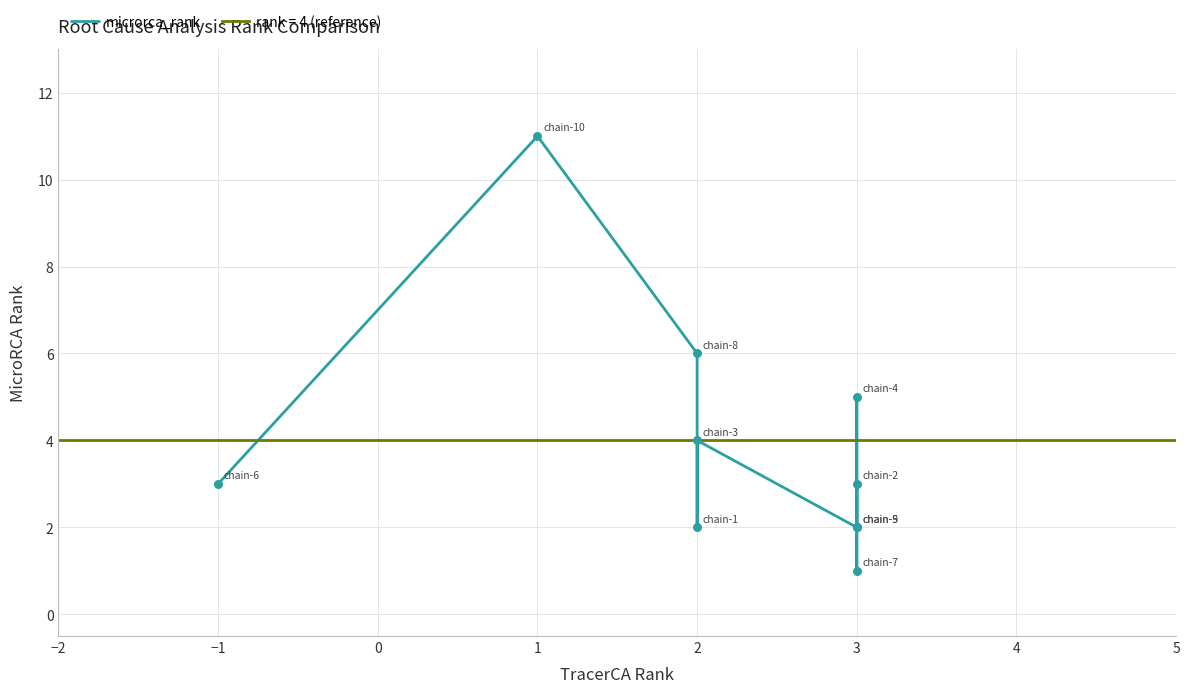

Which has a higher value, 2 or −1?

2